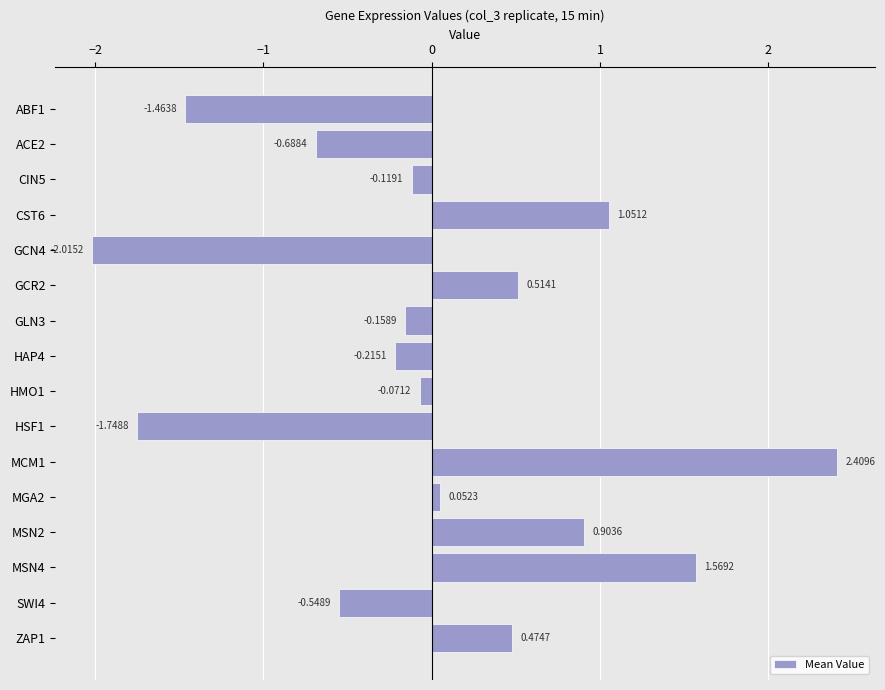

At which label is the value closest to 0?

MGA2